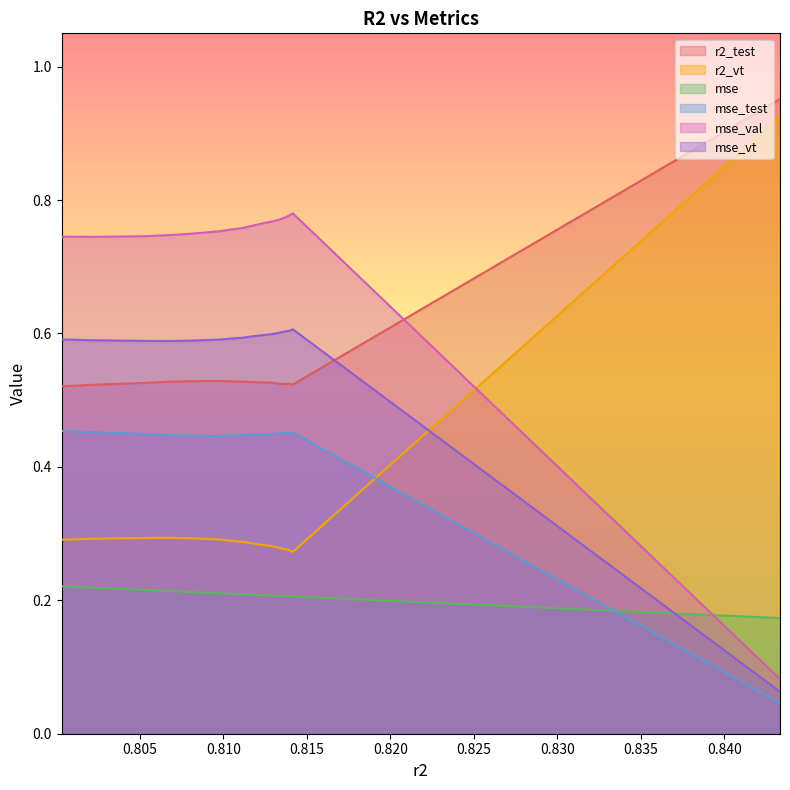

What is the approximate value of r2_vt at 0.800312695123985?

0.3